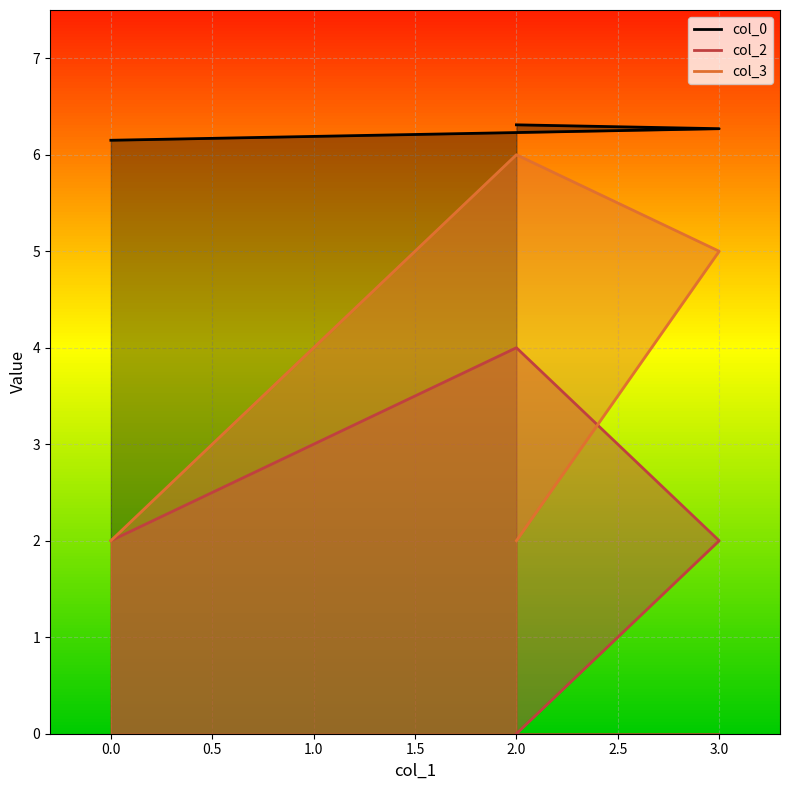

True or false: col_2 has a value of 2.0 at 0.

True